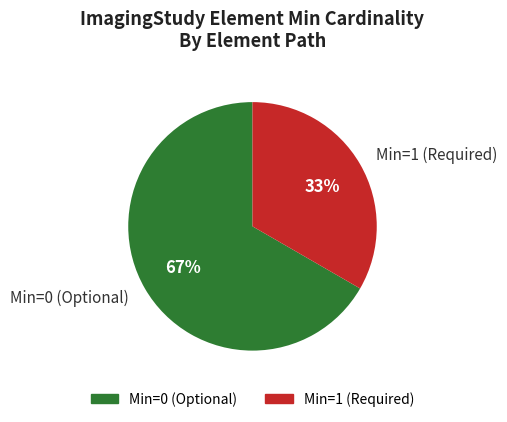

Rank the categories by value from lowest to highest.

Min=1 (Required), Min=0 (Optional)